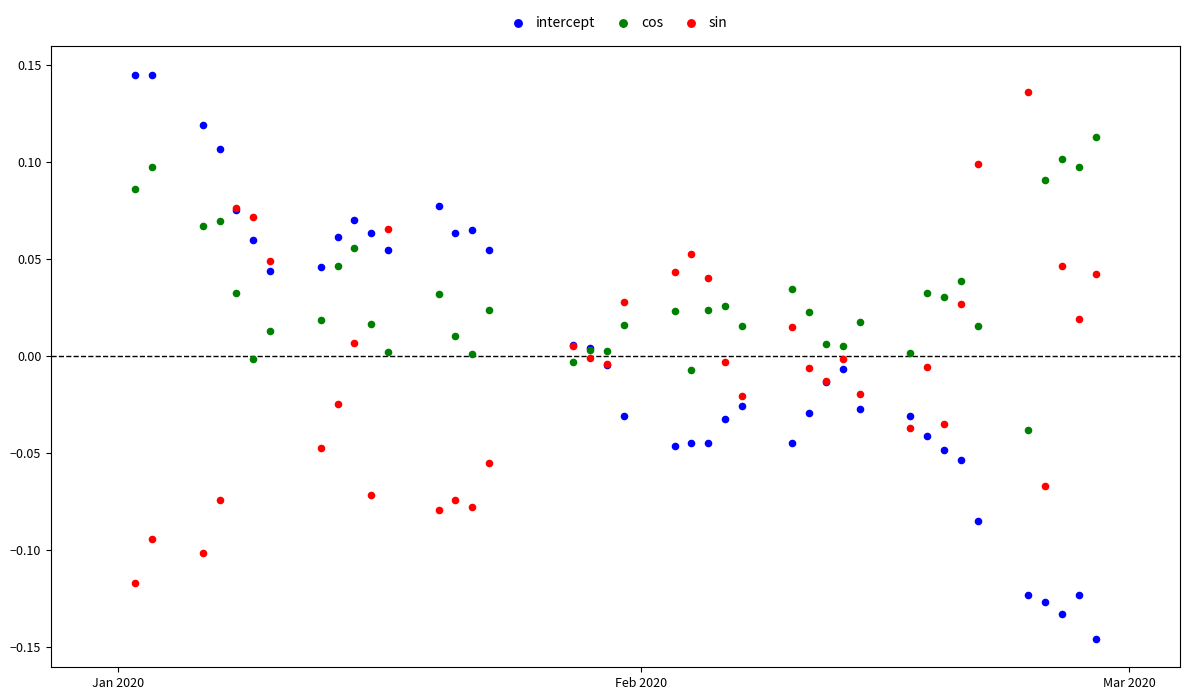

What are all the series names shown in the legend?

intercept, cos, sin